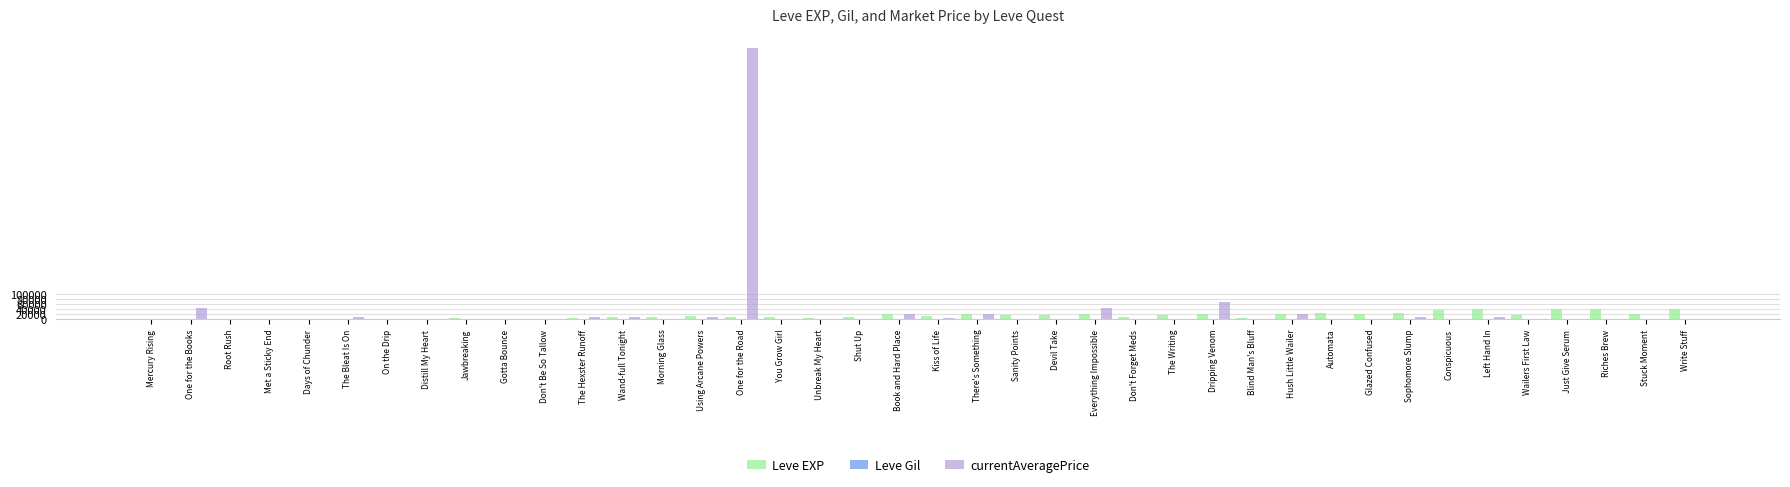

Are the bars grouped side by side (vs. stacked)?

Yes